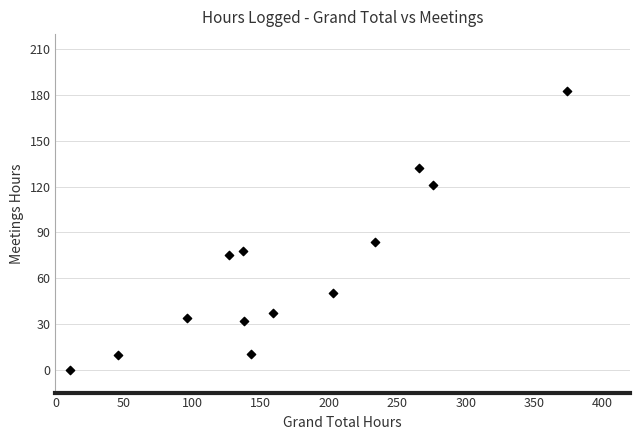

What Y value in the scatter plot is closest to 91?

84.0